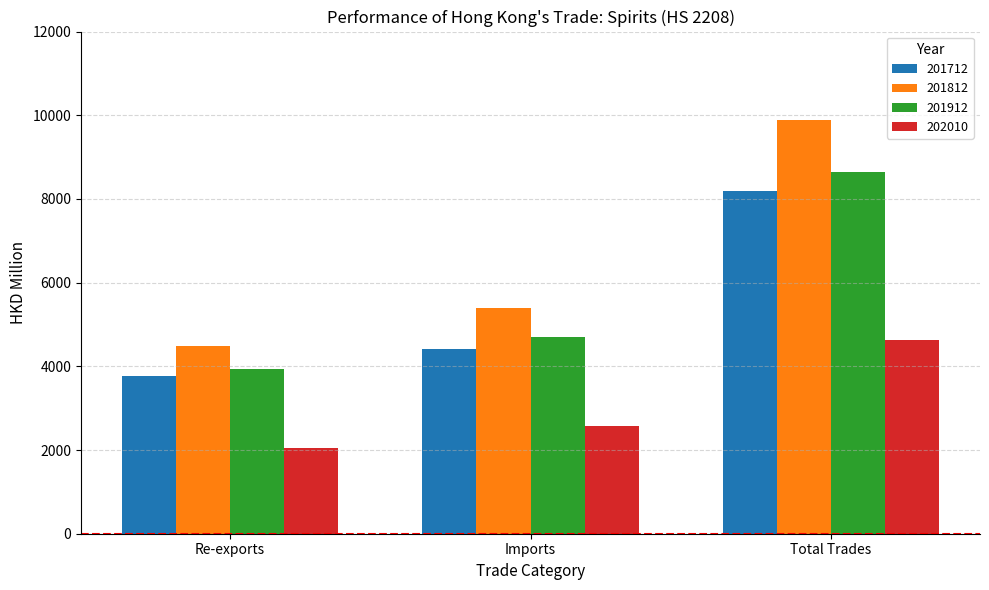

What is the difference between the maximum and second lowest values in the 201812 series?

4487.9